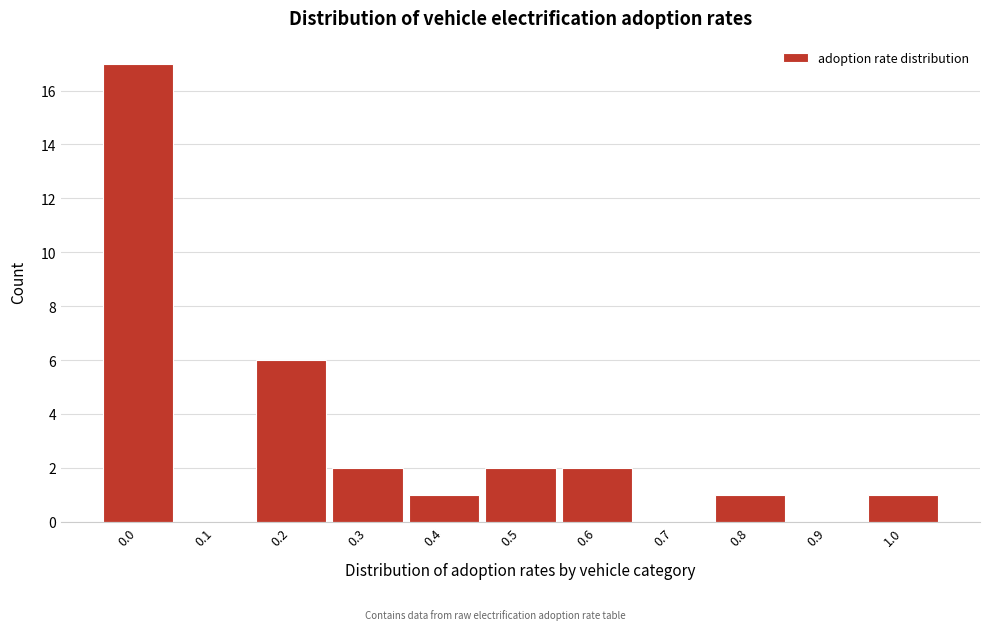

Reading left to right, extract all data points from this chart.

0.0=17	0.1=0	0.2=6	0.3=2	0.4=1	0.5=2	0.6=2	0.7=0	0.8=1	0.9=0	1.0=1